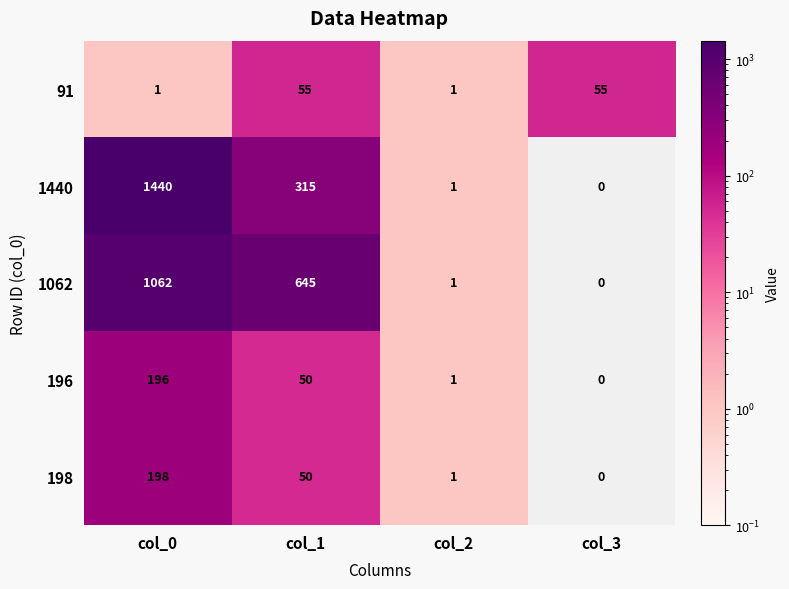

What is the greatest value displayed?

1440